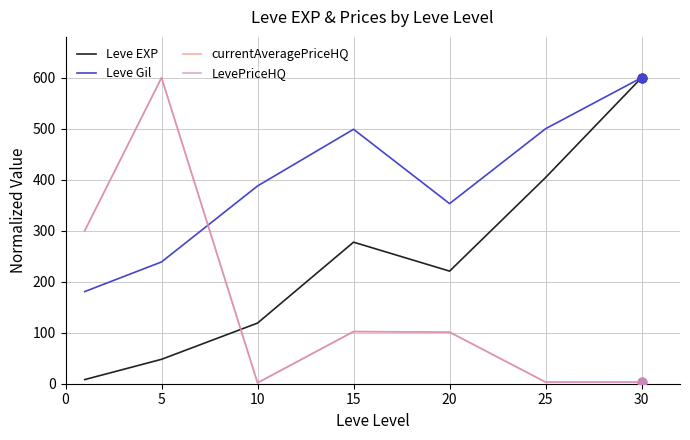

Does the chart have visible grid lines?

Yes